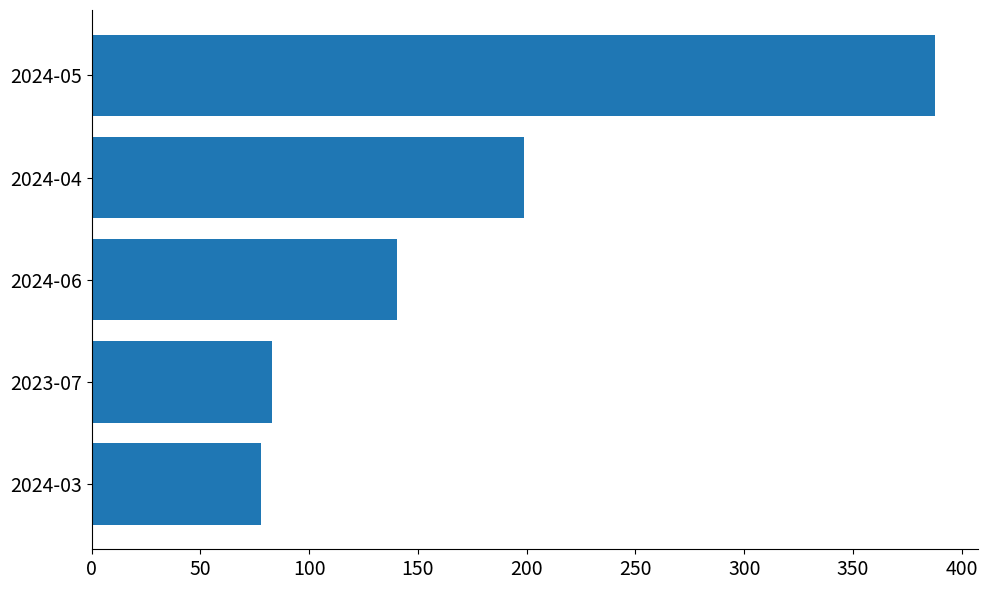

The value at 2024-06 is 229.8. True or false?

False